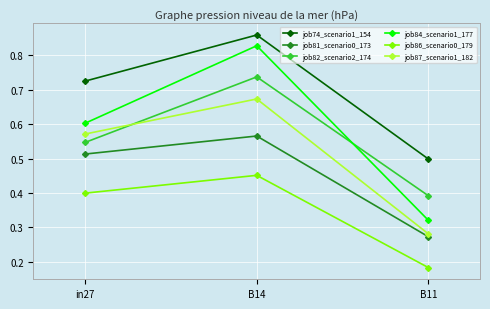

The value of job74_scenario1_154 at B14 is 1.3. True or false?

False